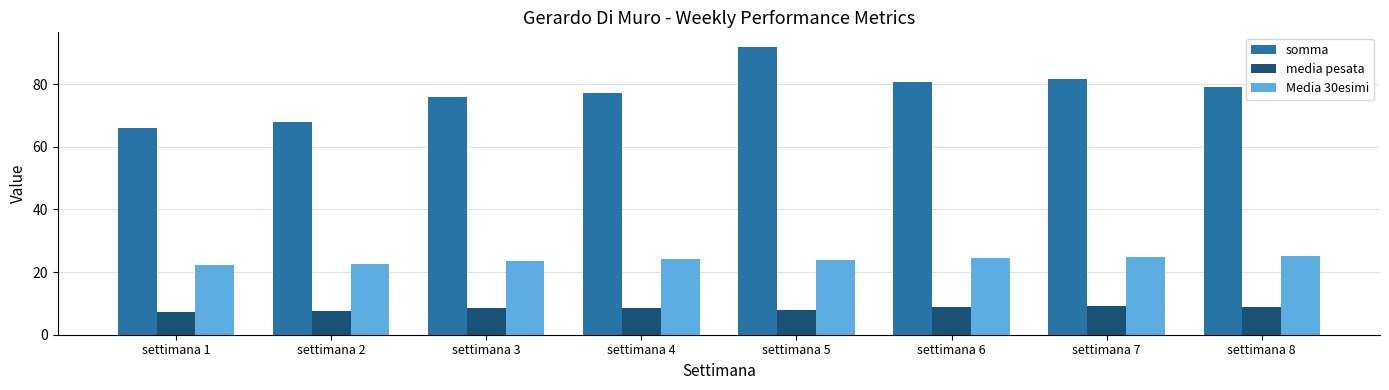

The somma series shows 140.5 at settimana 5. True or false?

False